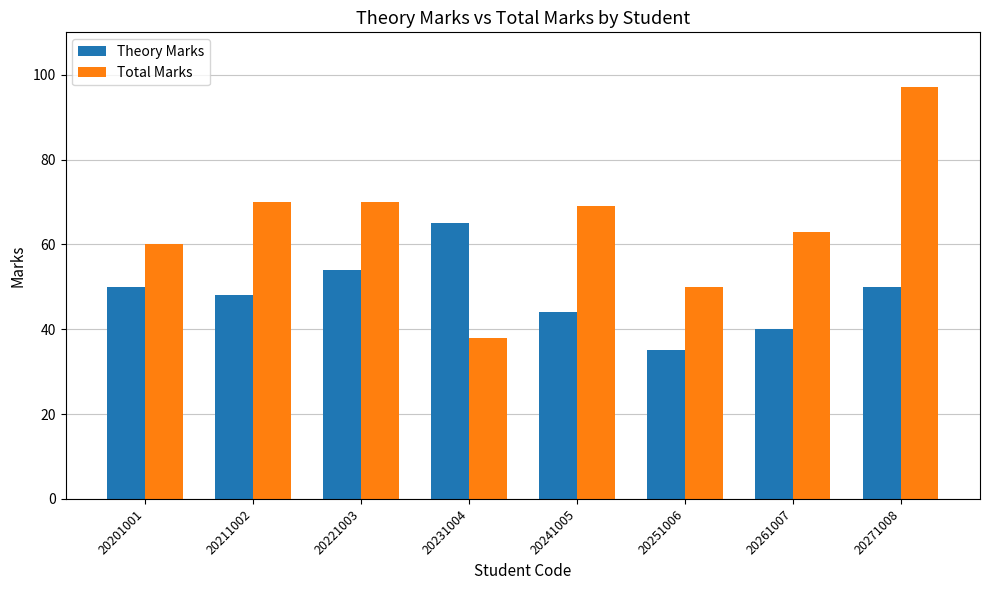

What is the value of the Total Marks bar at the 6th from the left?

50